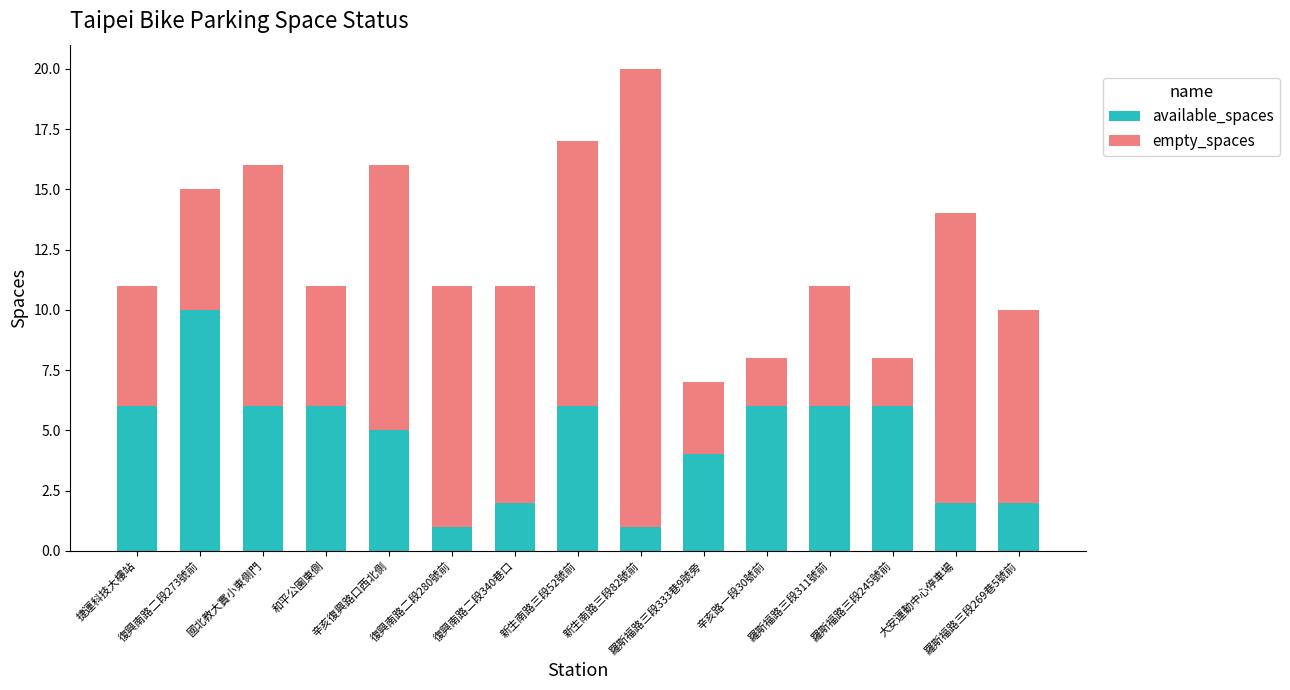

What is the sum of all available_spaces values?

69